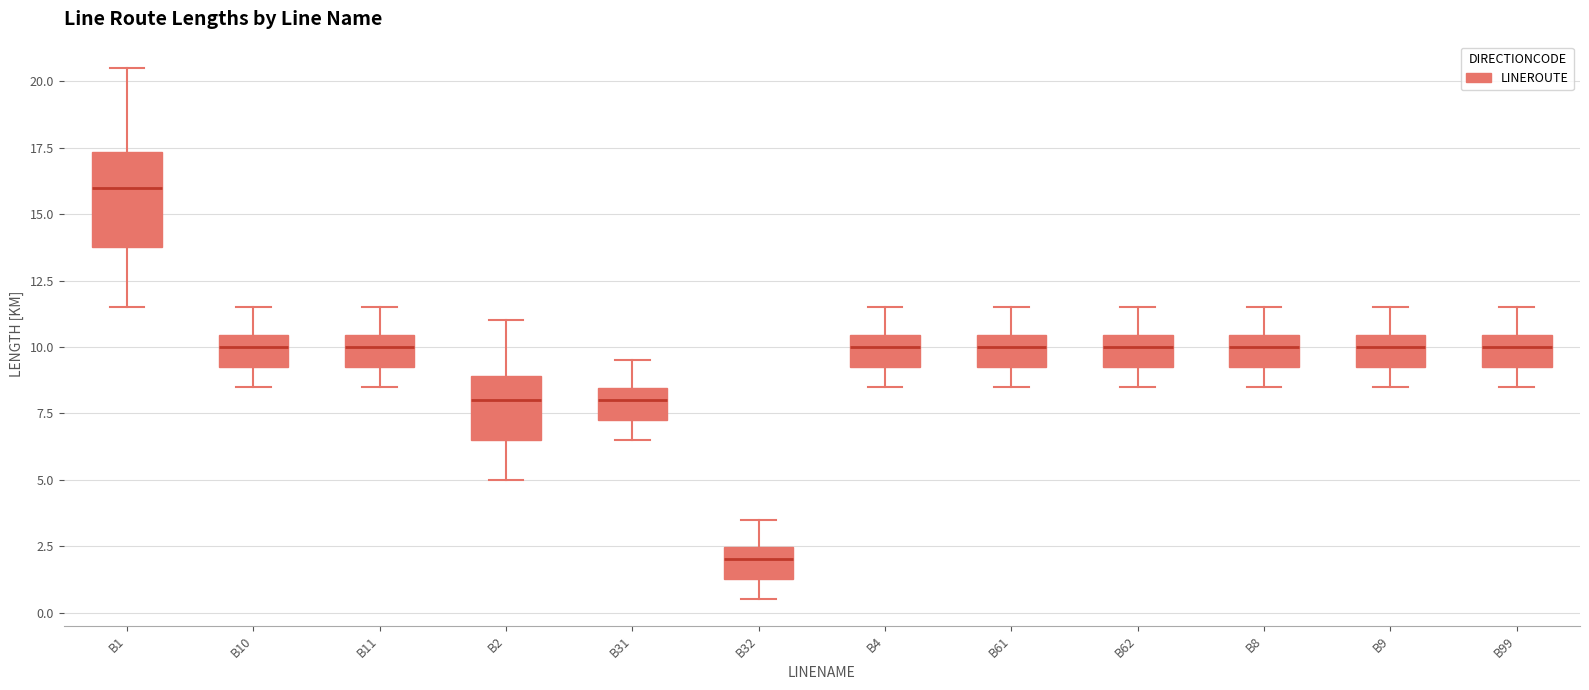

Reading left to right, read every box against the y-axis: the position of its median line, the range the box covers, and the ends of its whiskers. The values are not printed on the chart, so give them approximately, as read against the axis.

B1: median 16.0, box 14.0 to 17.5, whiskers 11.5 to 20.5
B10: median 10.0, box 9.5 to 10.5, whiskers 8.5 to 11.5
B11: median 10.0, box 9.5 to 10.5, whiskers 8.5 to 11.5
B2: median 8.0, box 6.5 to 9.0, whiskers 5.0 to 11.0
B31: median 8.0, box 7.5 to 8.5, whiskers 6.5 to 9.5
B32: median 2.0, box 1.5 to 2.5, whiskers 0.5 to 3.5
B4: median 10.0, box 9.5 to 10.5, whiskers 8.5 to 11.5
B61: median 10.0, box 9.5 to 10.5, whiskers 8.5 to 11.5
B62: median 10.0, box 9.5 to 10.5, whiskers 8.5 to 11.5
B8: median 10.0, box 9.5 to 10.5, whiskers 8.5 to 11.5
B9: median 10.0, box 9.5 to 10.5, whiskers 8.5 to 11.5
B99: median 10.0, box 9.5 to 10.5, whiskers 8.5 to 11.5